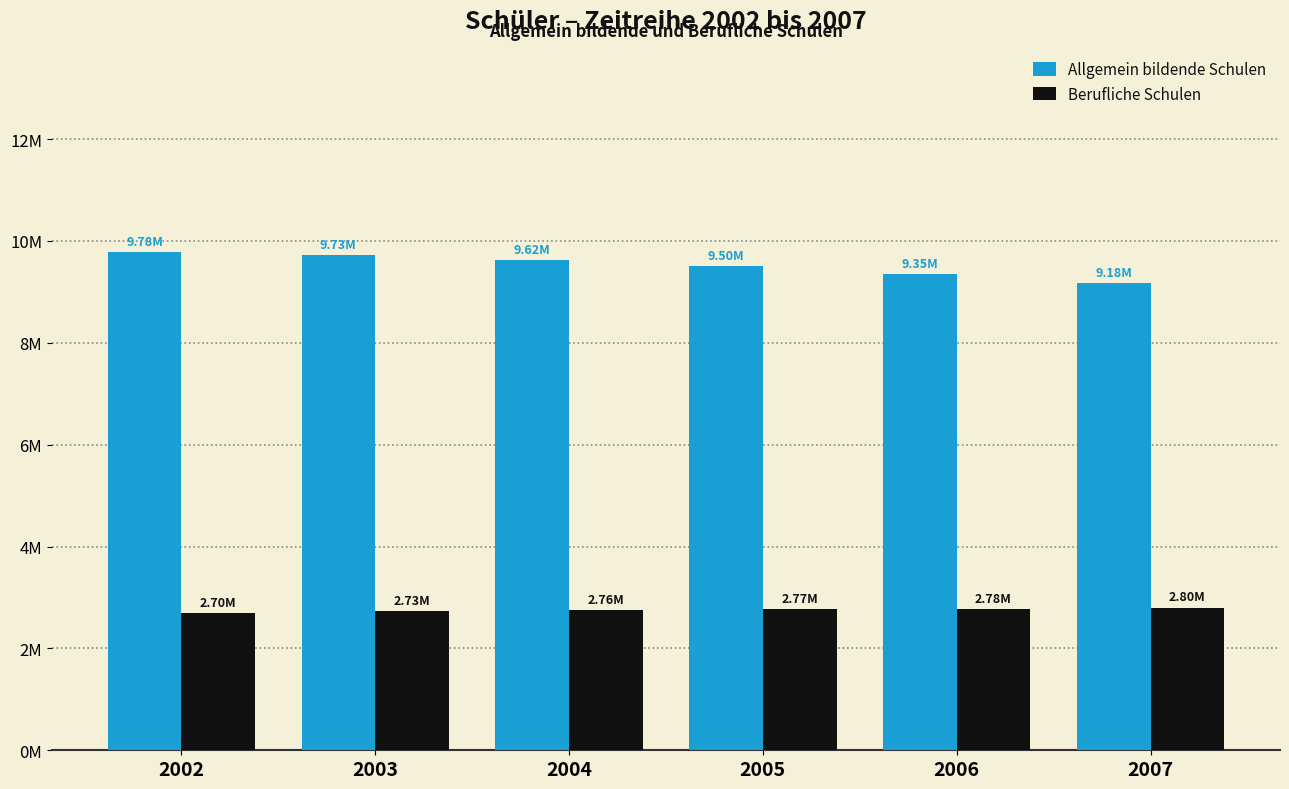

The Allgemein bildende Schulen series shows 2341518 at 2004. True or false?

False